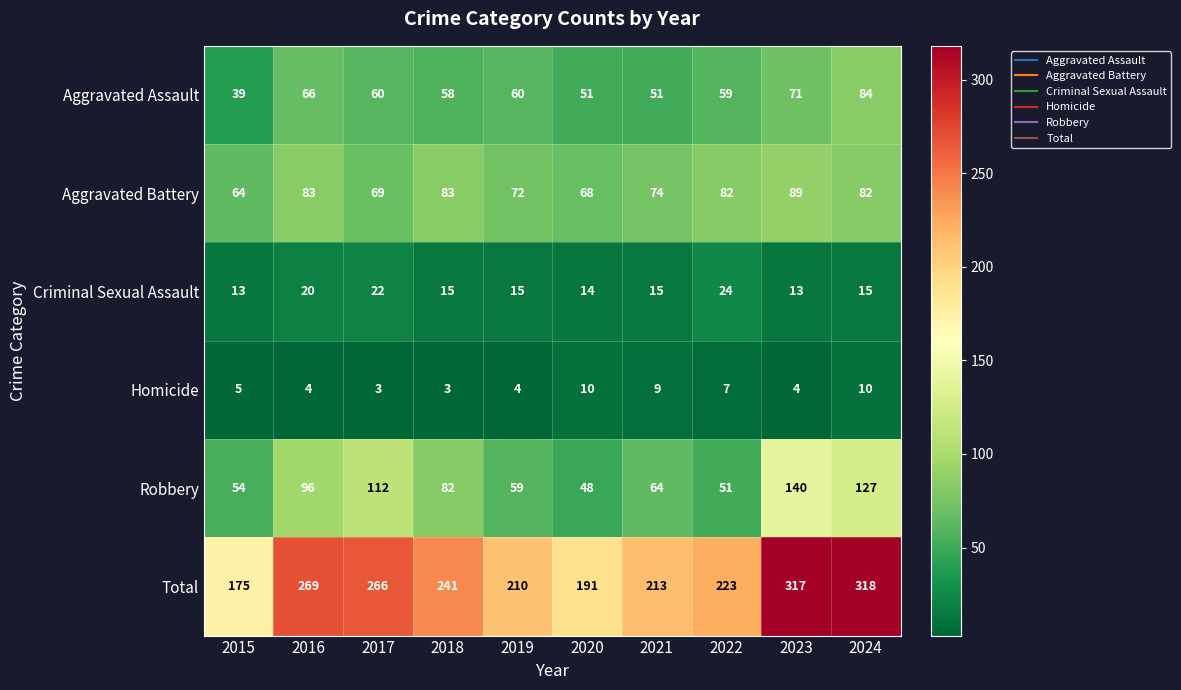

Which series has the widest spread of values?

Total